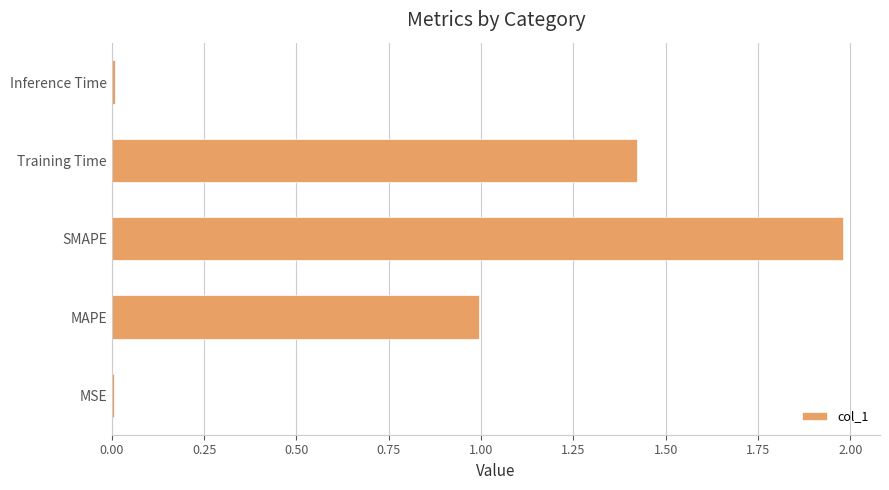

What value does the data have at MAPE?

1.0